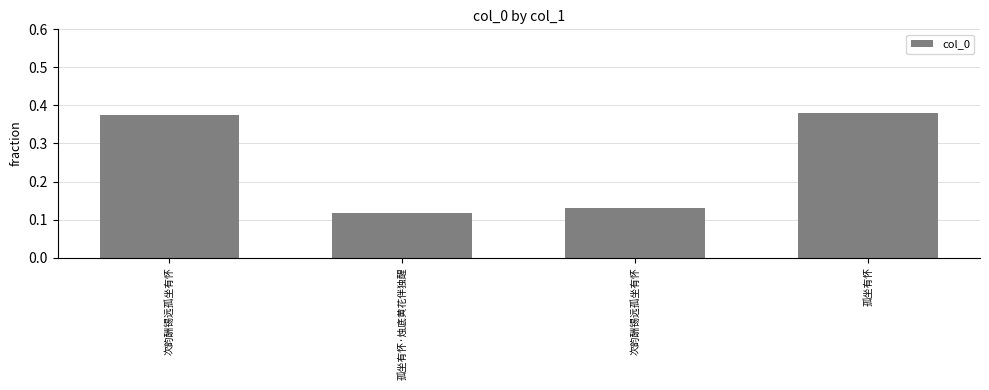

List the labels in order of value, largest first.

孤坐有怀, 次韵酬锡远孤坐有怀, 次韵酬锡远孤坐有怀, 孤坐有怀·烛底黄花伴独醒